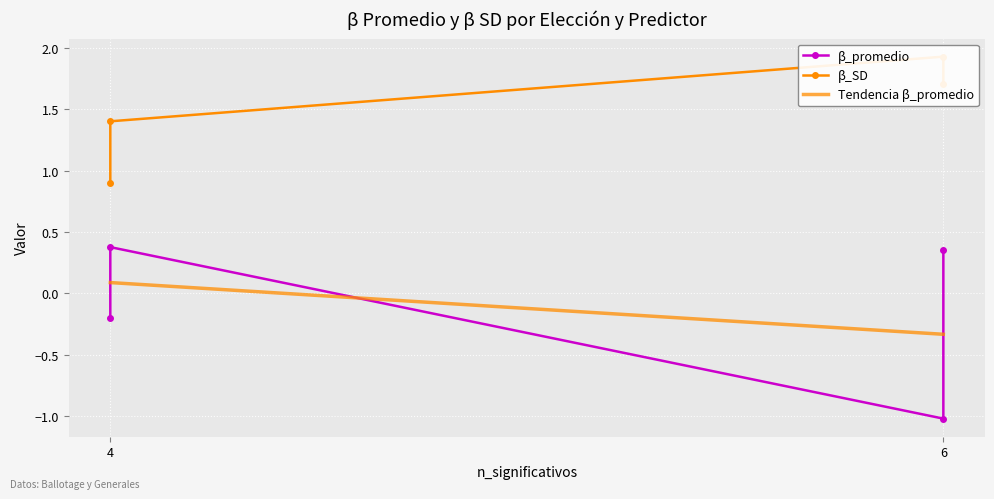

The value of Tendencia β_promedio at 6 is -0.5. True or false?

False